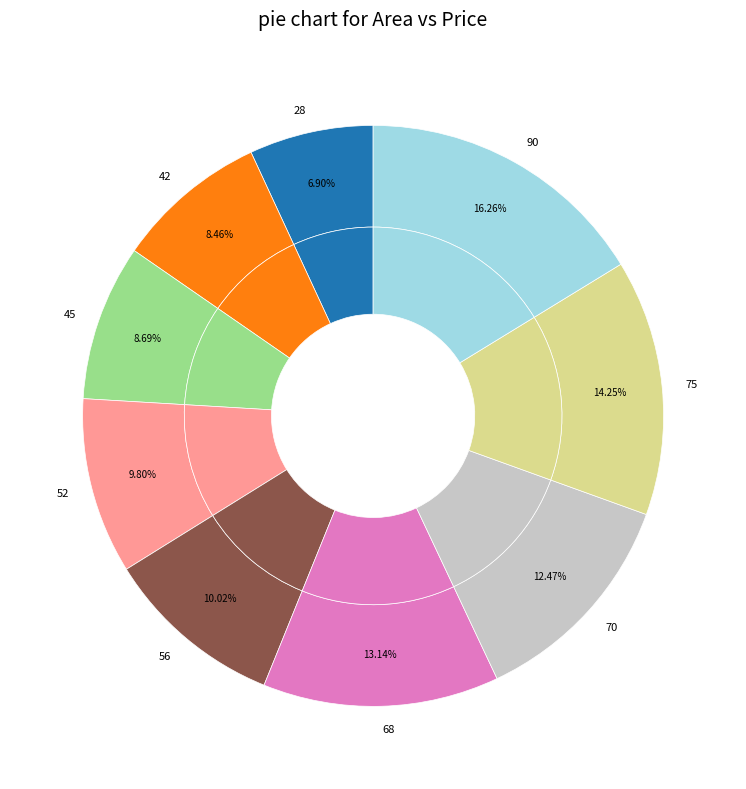

Which has a higher value, 42 or 68?

68